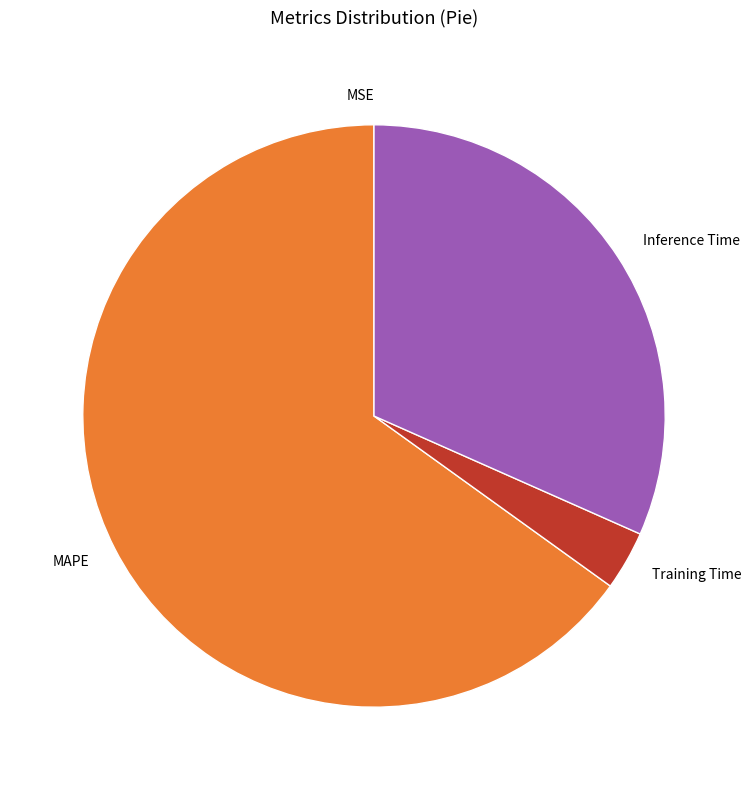

What is the largest slice in the pie chart?

MAPE